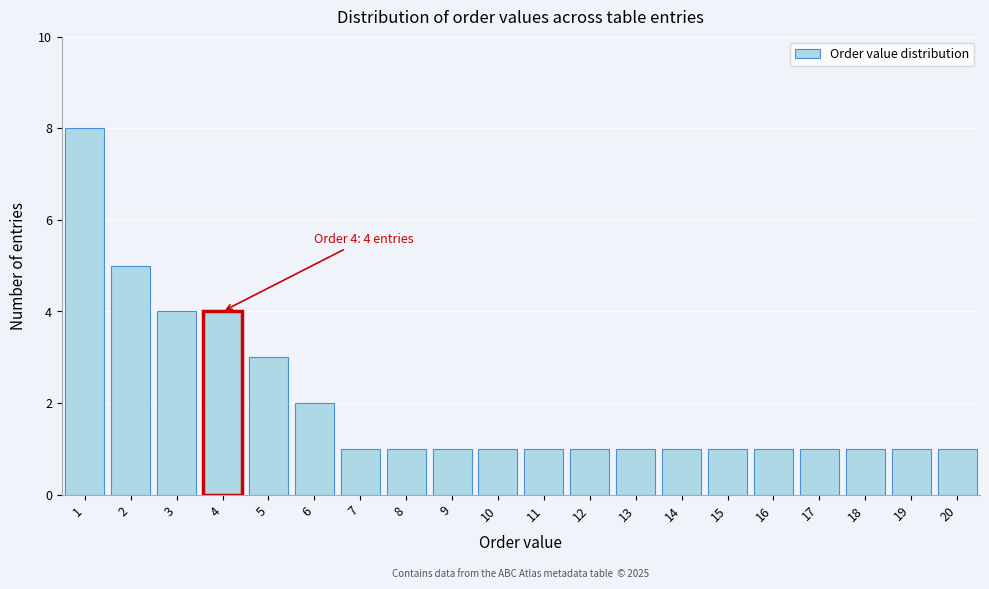

Over which range of the x-axis is the bar tallest?

0.5 to 1.5